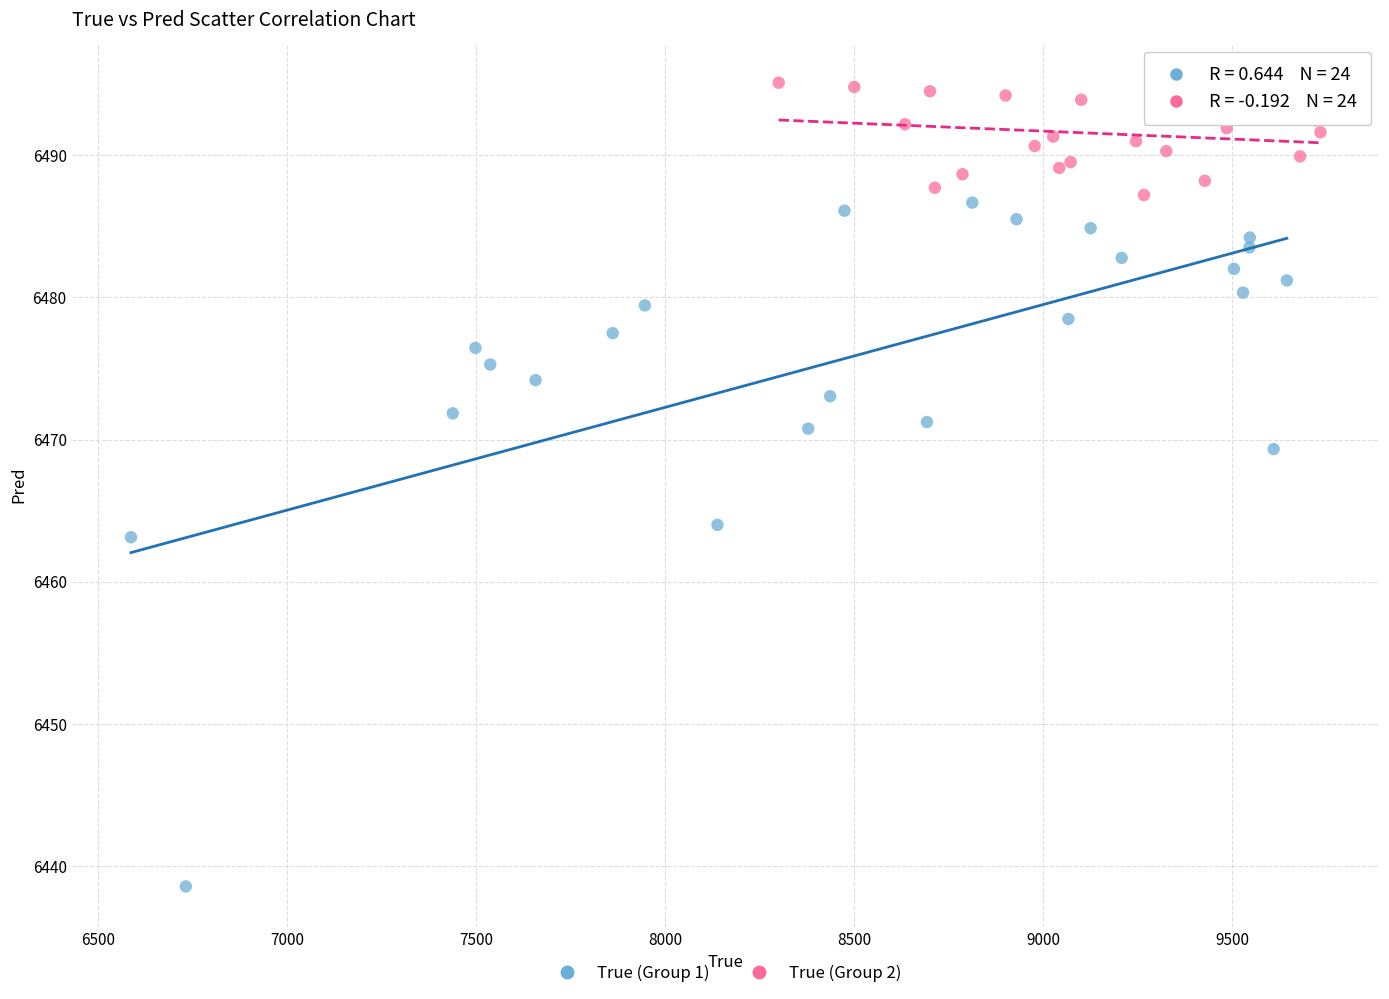

Which series has the widest spread of Y values?

True (Group 1)